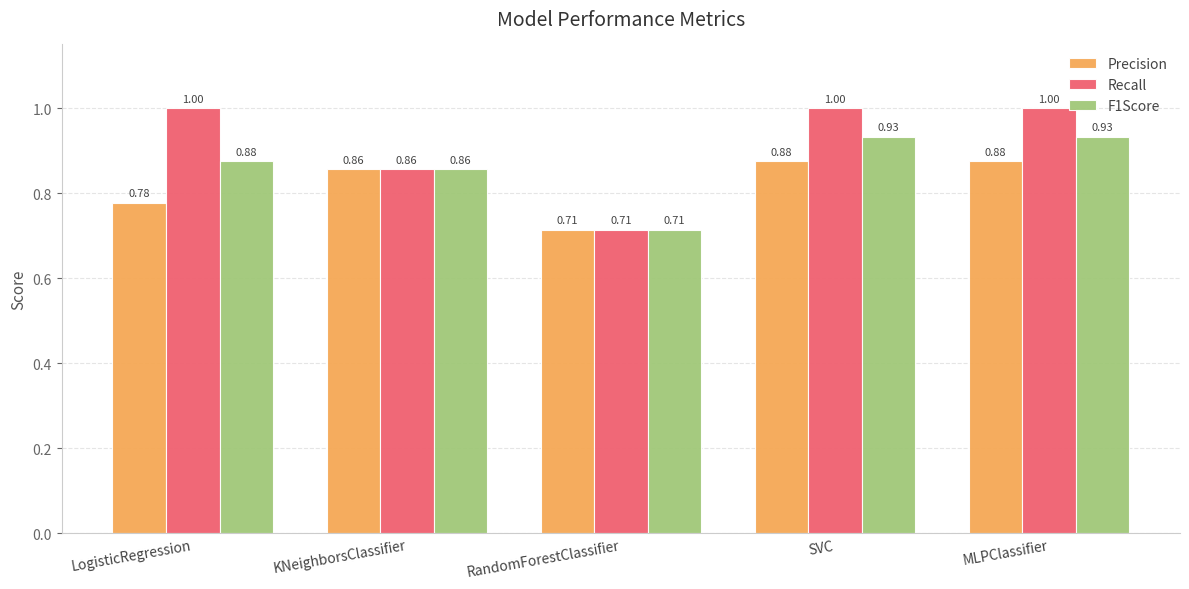

What are all the series names shown in the legend?

Precision, Recall, F1Score